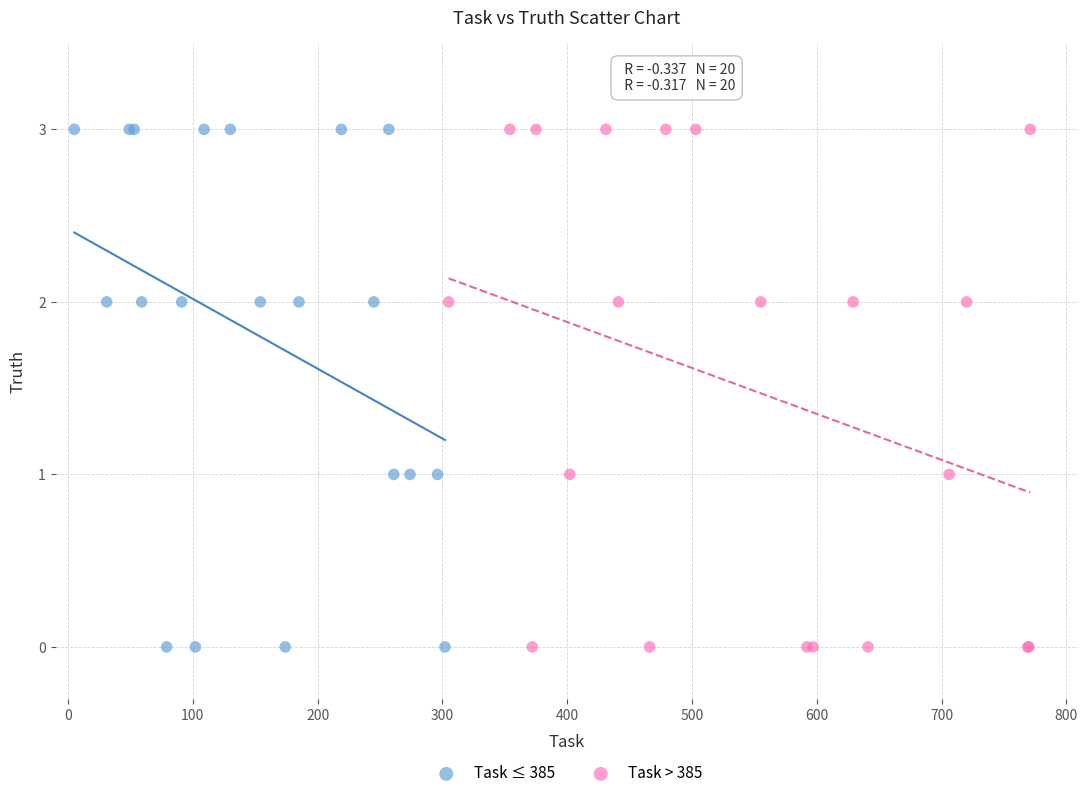

What are all the series names shown in the legend?

Task ≤ 385, Task > 385